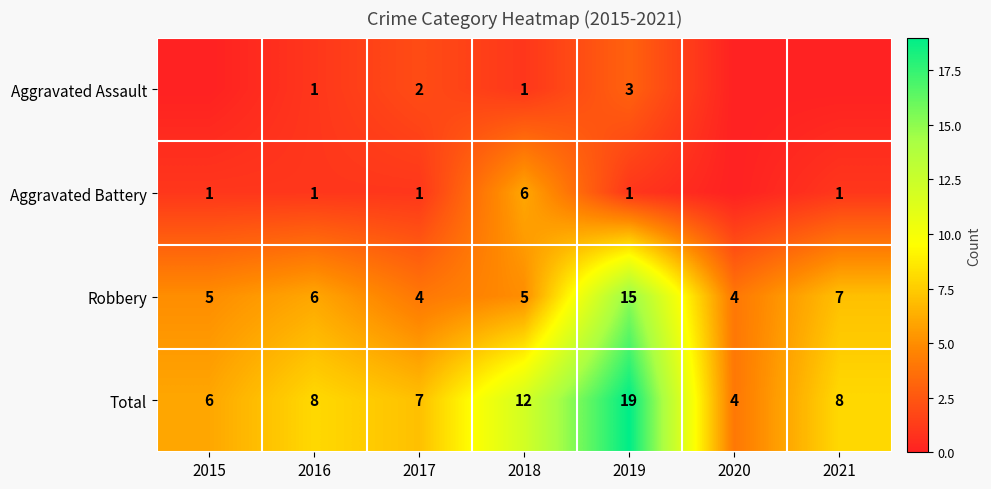

What is the sum of the Robbery values at 2021 and 2017?

11